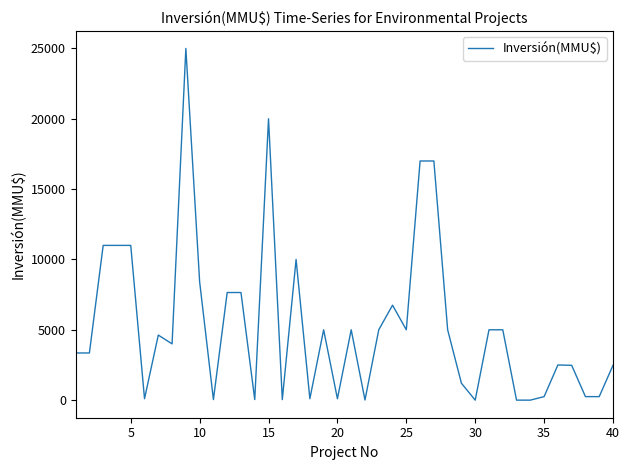

Is this an area chart (filled region under the line)?

No